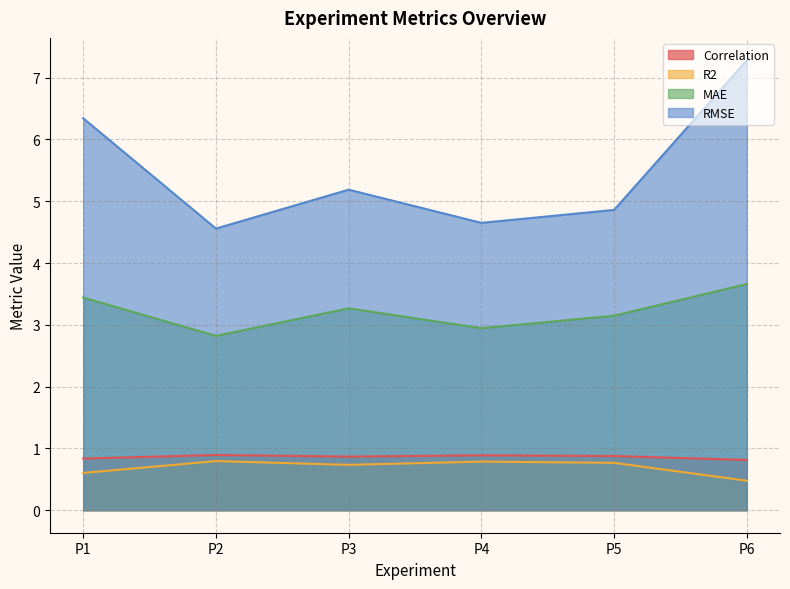

Does the chart display data point markers on the line(s)?

No